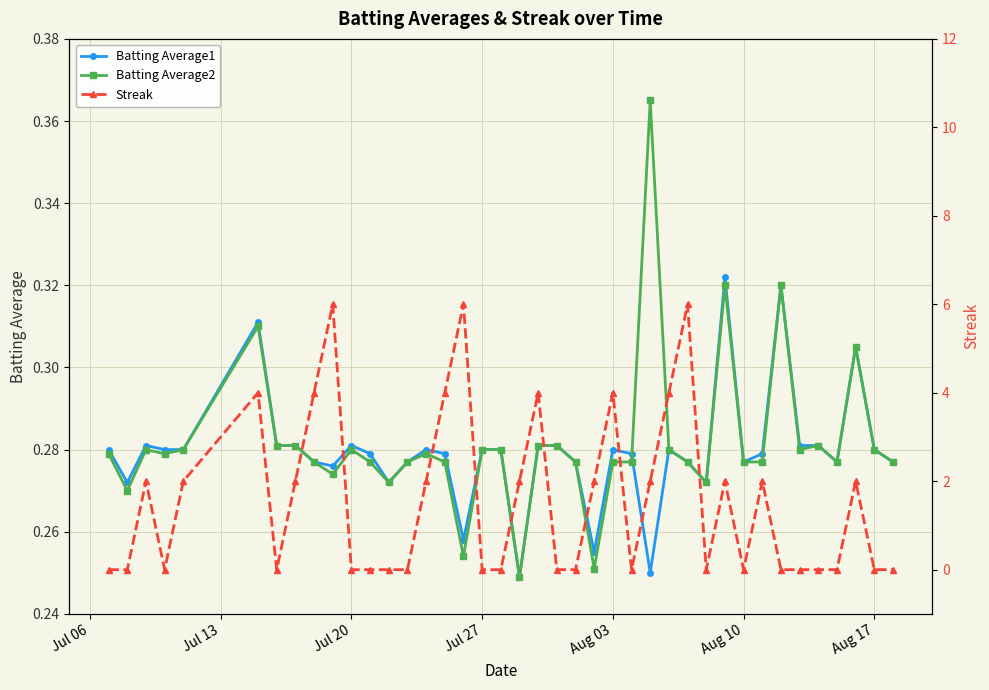

True or false: Batting Average1 has more than 0 interior local peaks.

True